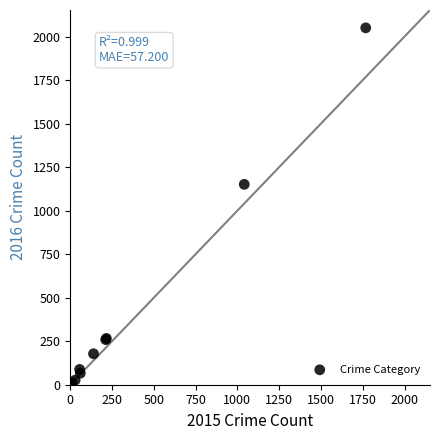

What Y value in the scatter plot is closest to 1027?

1151